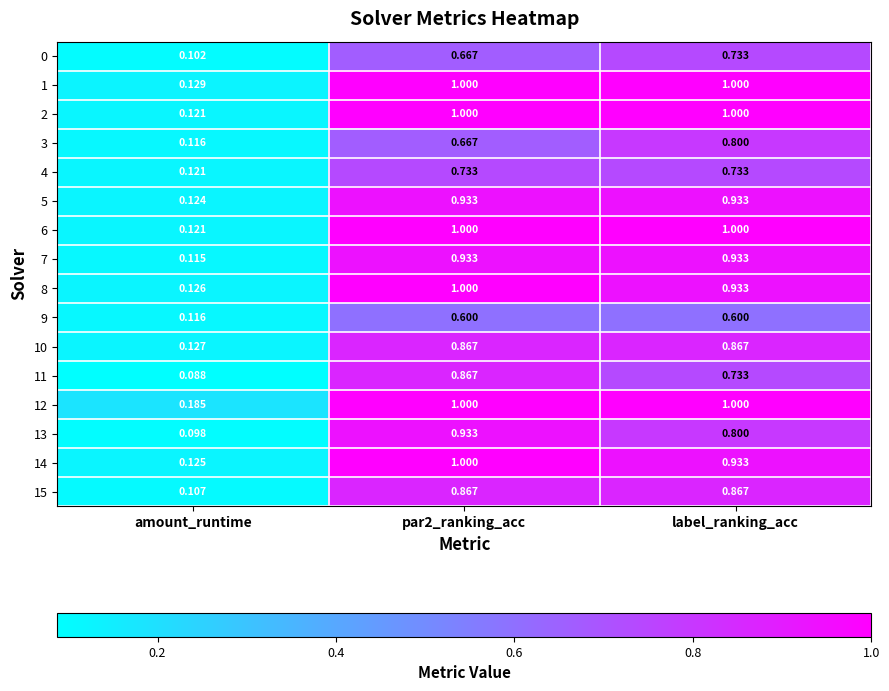

At which label is 4 closest to 0?

amount_runtime